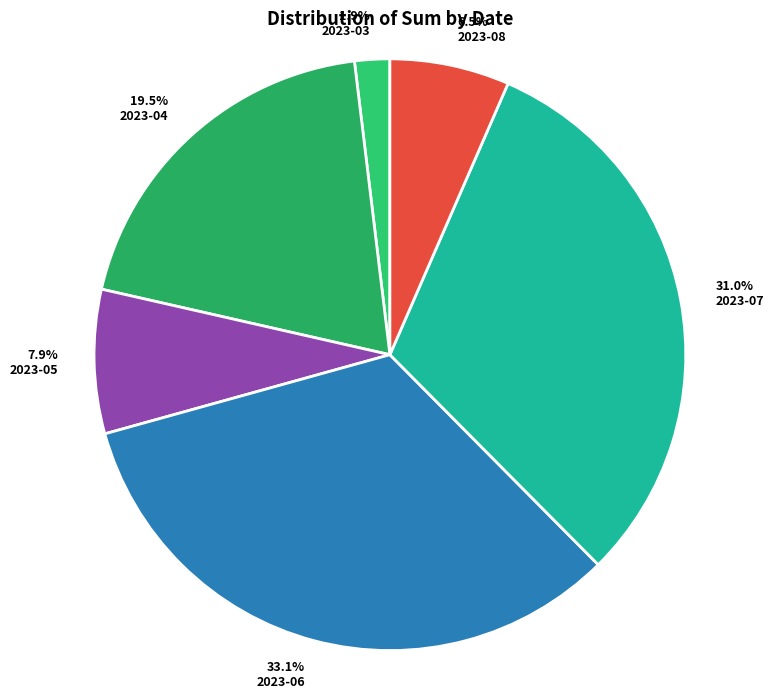

Does any single category account for the majority?

No